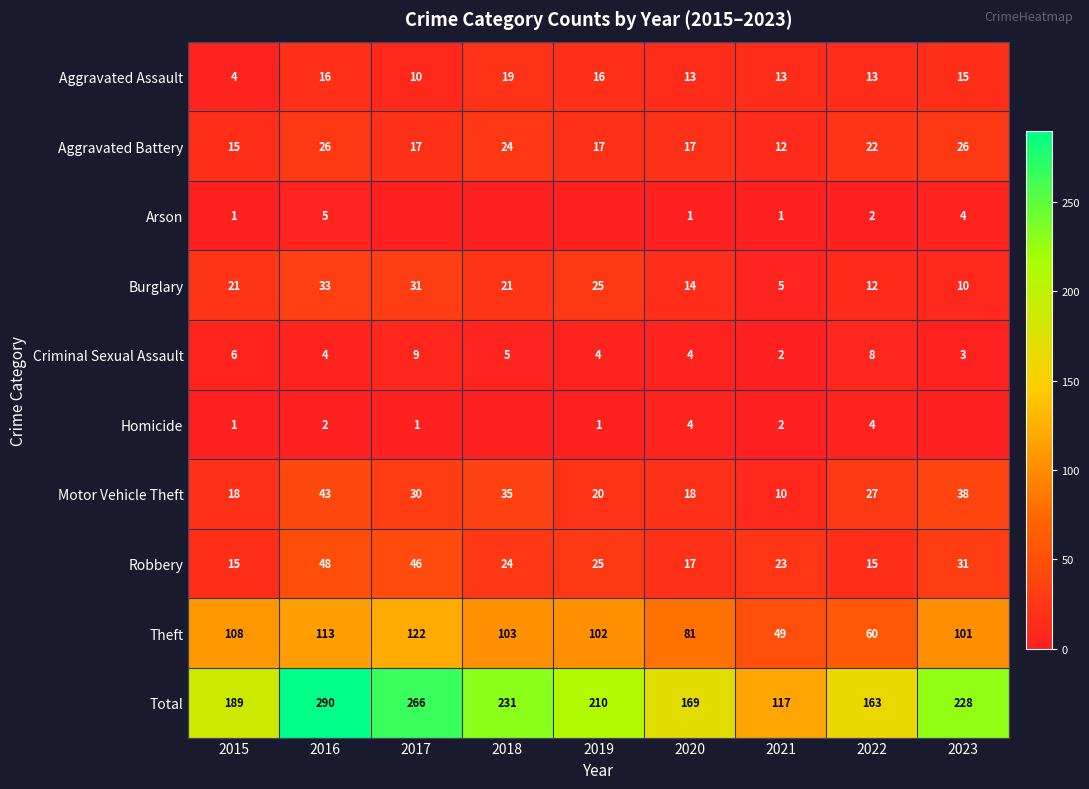

What is the spread (max minus min) of values at 2022?

161